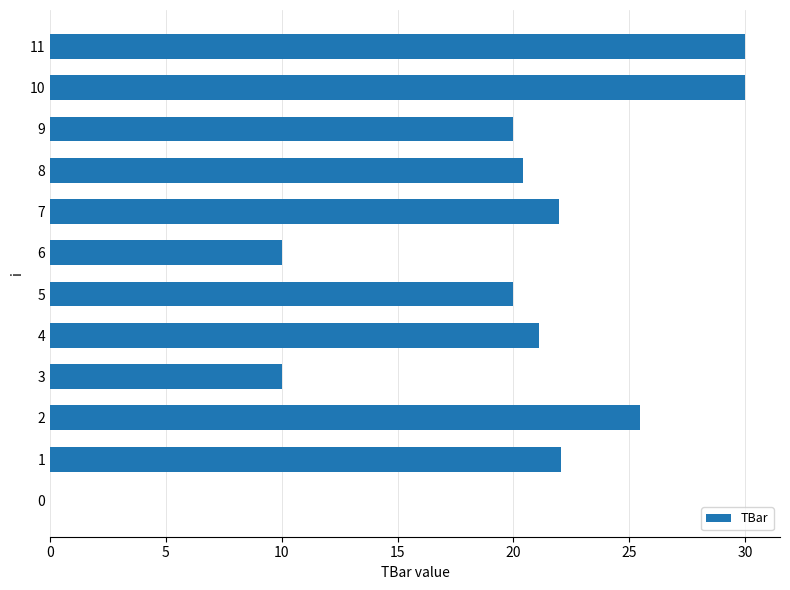

True or false: the data shows 45.0 at 10.

False